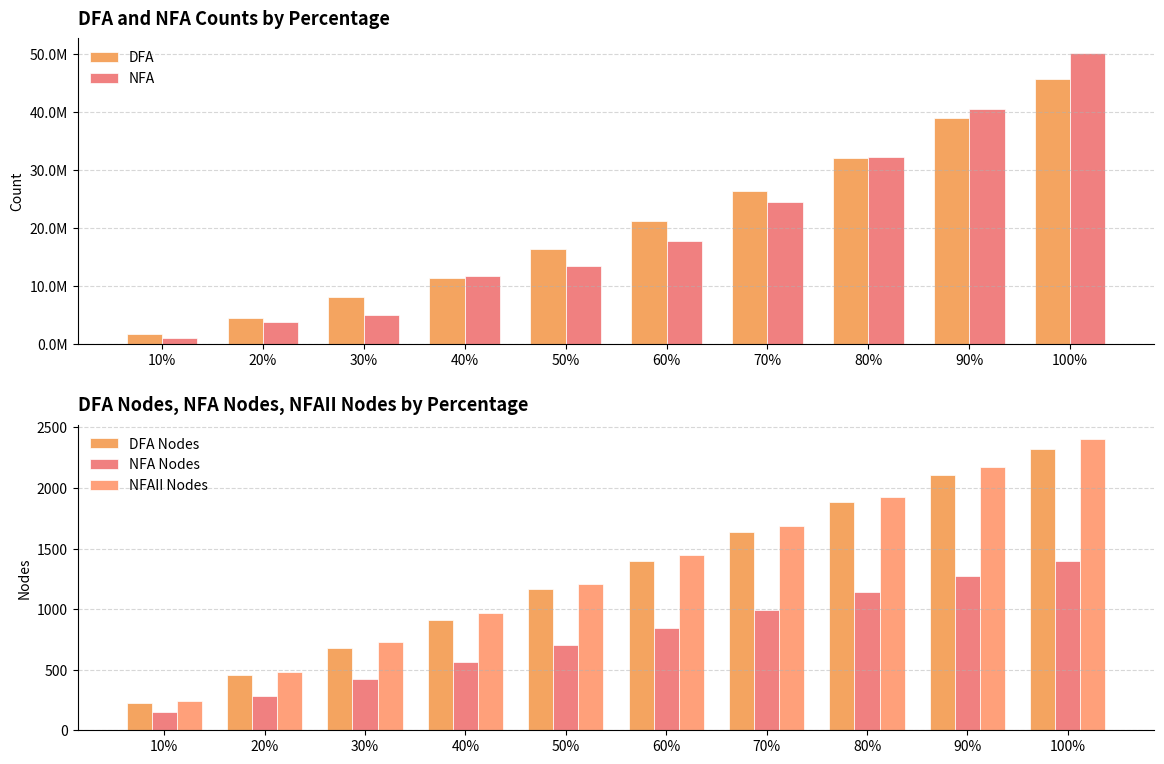

Which has a higher value, 30% or 100%?

100%